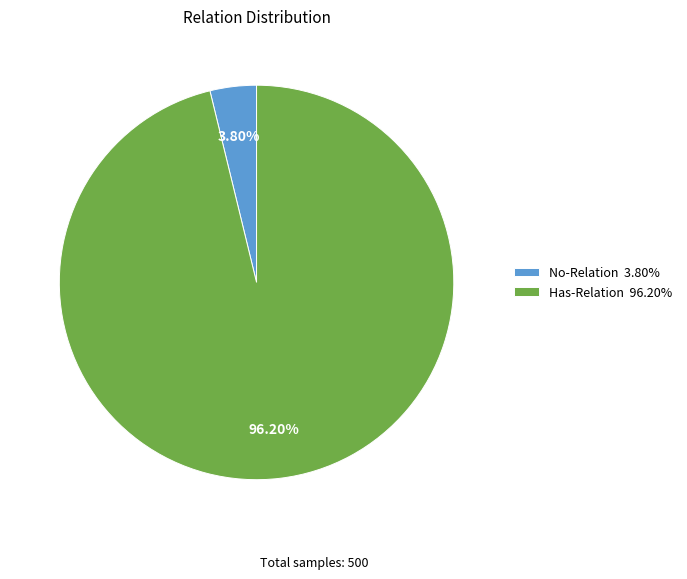

Between Has-Relation and No-Relation, which is larger?

Has-Relation